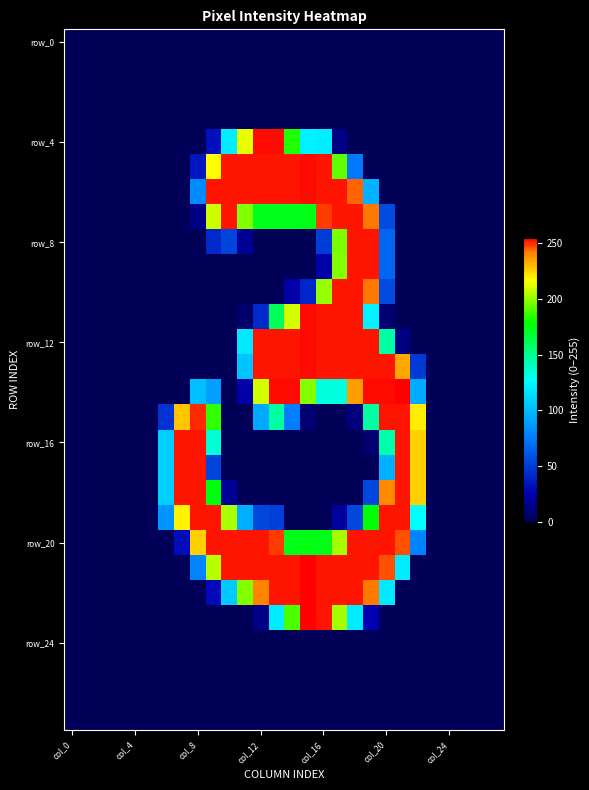

At which category does the chart reach its peak across all series?

21